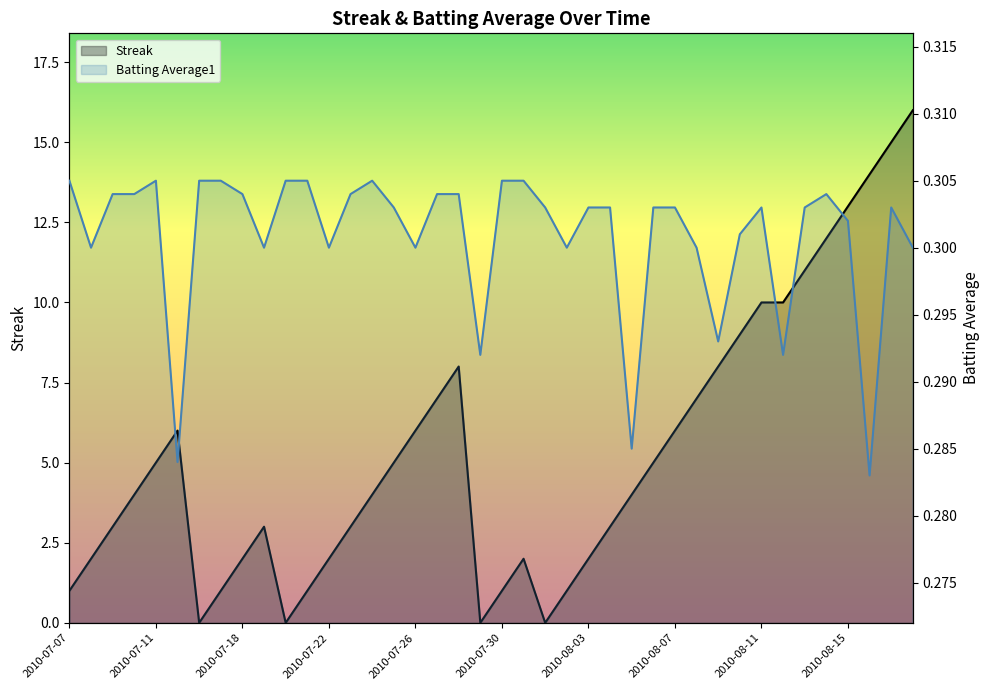

List the series in order of their peak value, lowest first.

Batting Average1, Streak